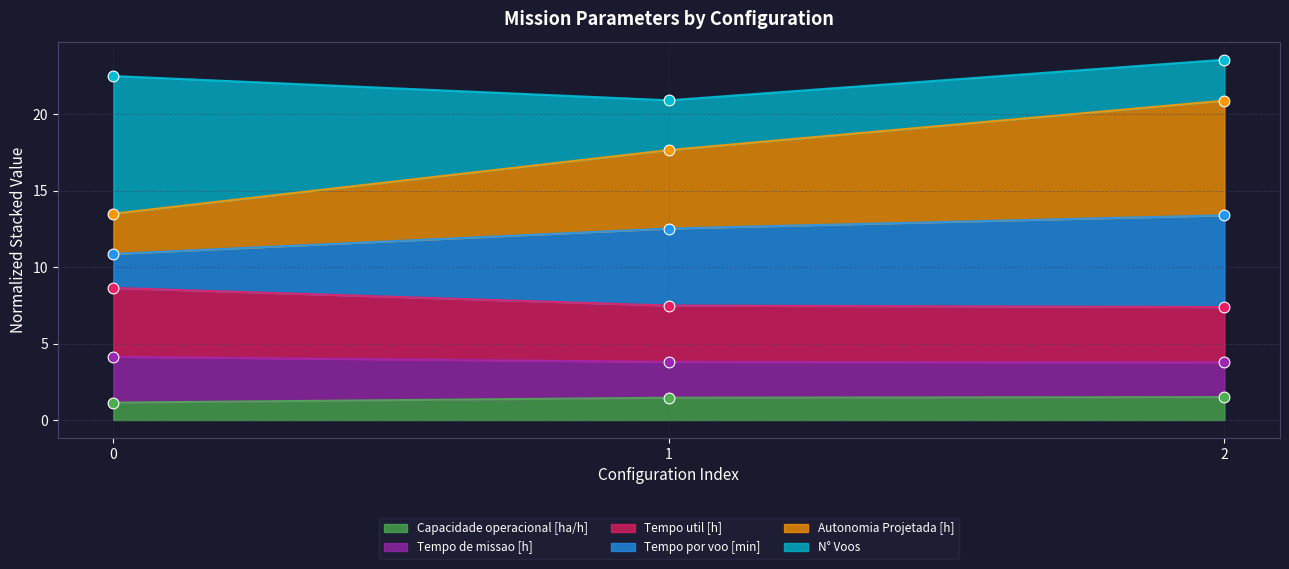

The Capacidade operacional [ha/h] series shows 2.5 at 1. True or false?

False